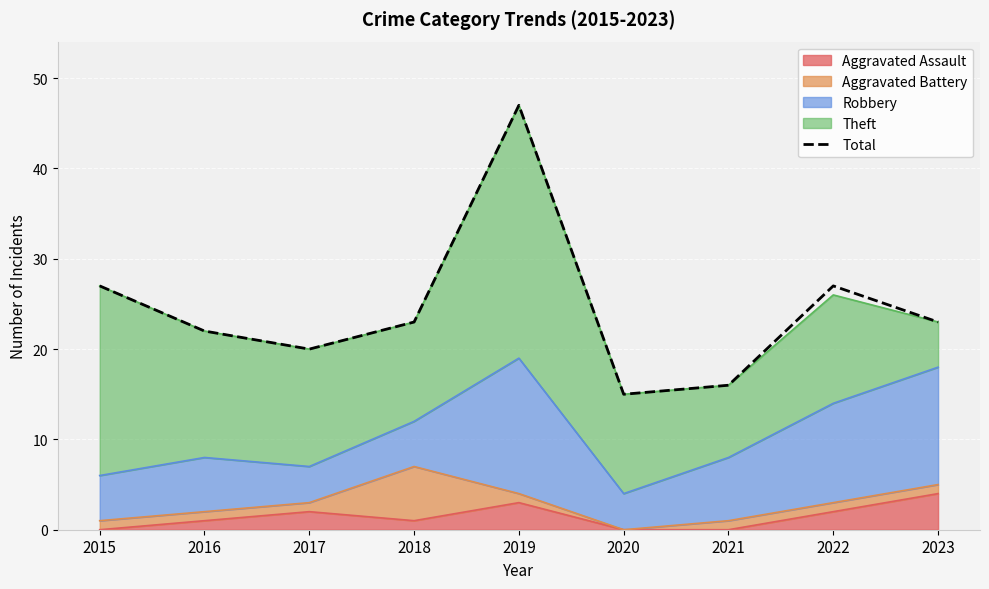

How many points are lower than both their immediate neighbors (excluding endpoints)?

2